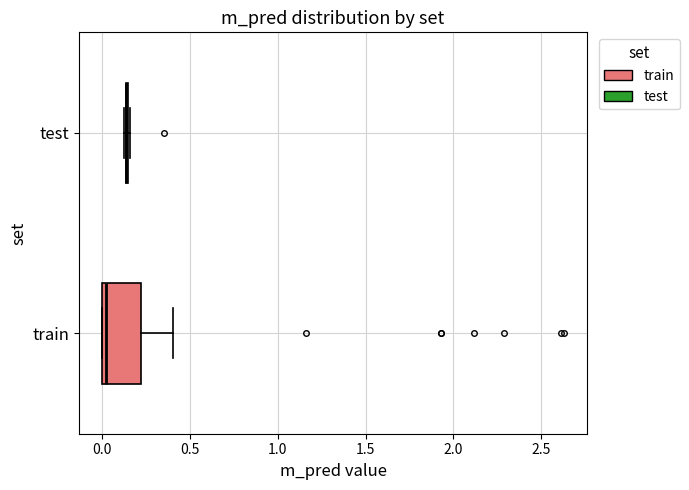

Reading bottom to top, read every box against the x-axis: the position of its median line, the range the box covers, and the ends of its whiskers. The values are not printed on the chart, so give them approximately, as read against the axis.

train: median 0.00 (just right of the box's left edge), box 0.00 to 0.20, whiskers 0.00 to 0.40
test: box collapsed to a line at 0.15, whiskers 0.10 to 0.15